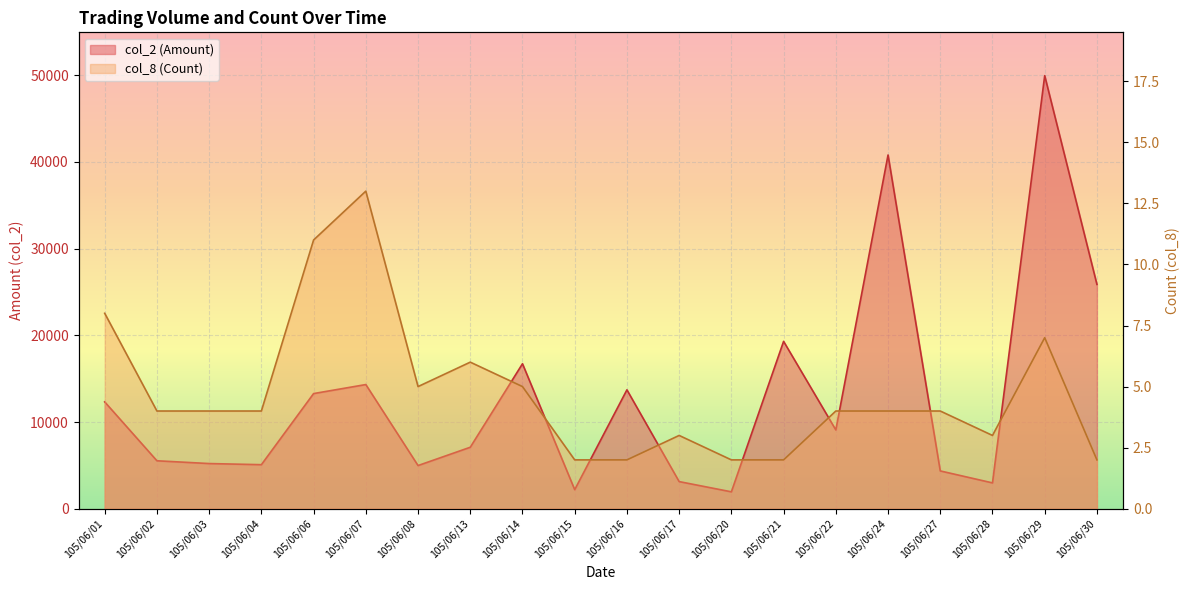

Rank the series by their maximum value, from highest to lowest.

col_2 (Amount), col_8 (Count)